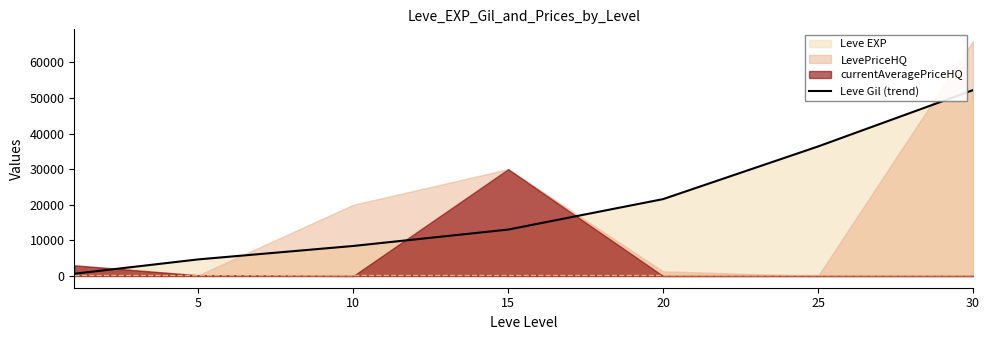

What is the average value?

19567